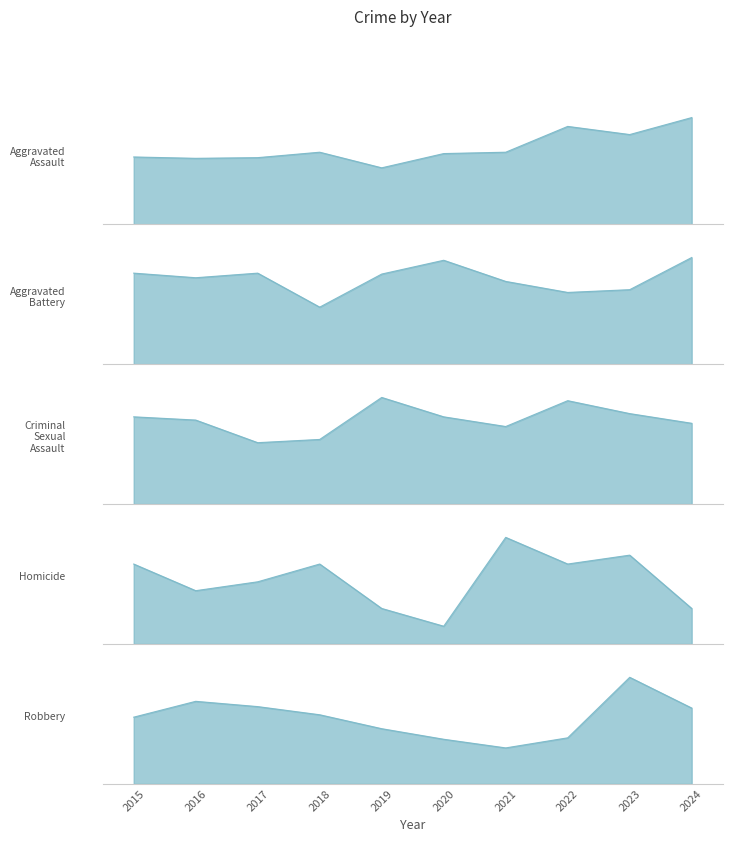

What are all the series names shown in the legend?

Aggravated Assault, Aggravated Battery, Criminal Sexual Assault, Homicide, Robbery